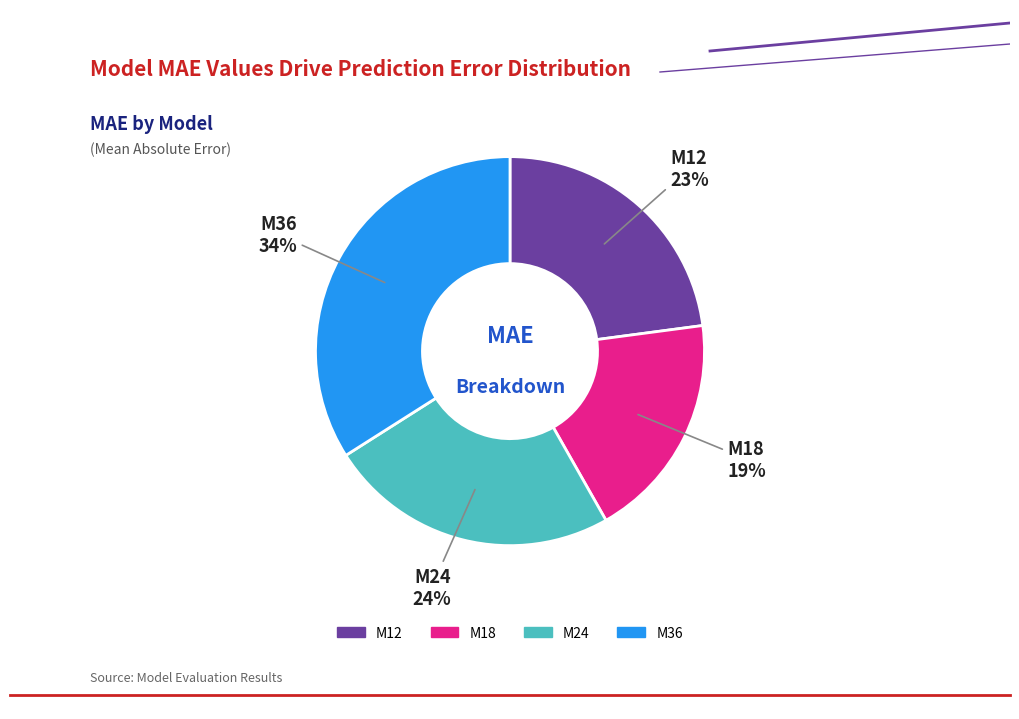

Is there a majority slice in this chart?

No